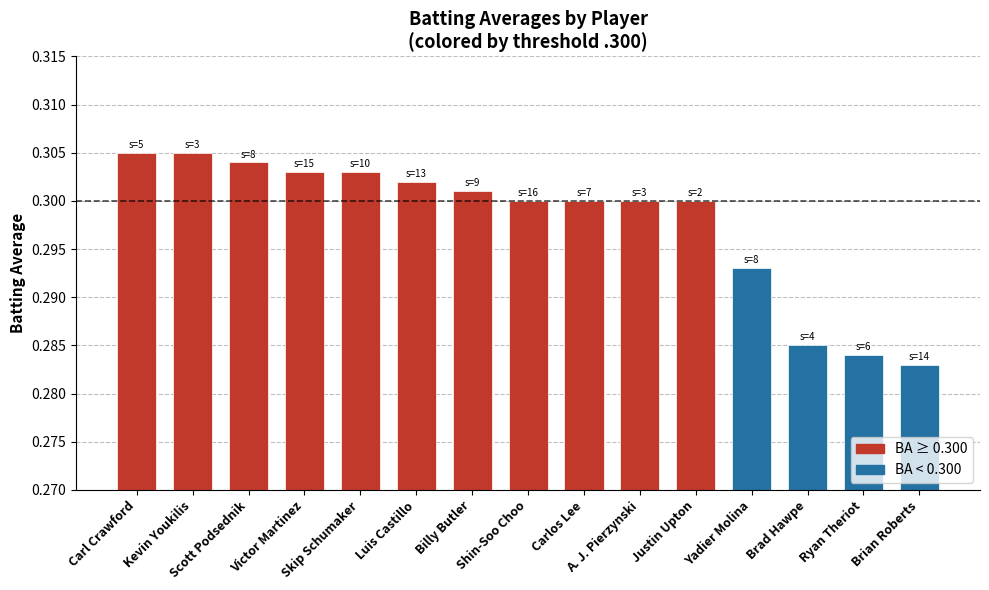

What is the label of the 6th bar from the right?

A. J. Pierzynski